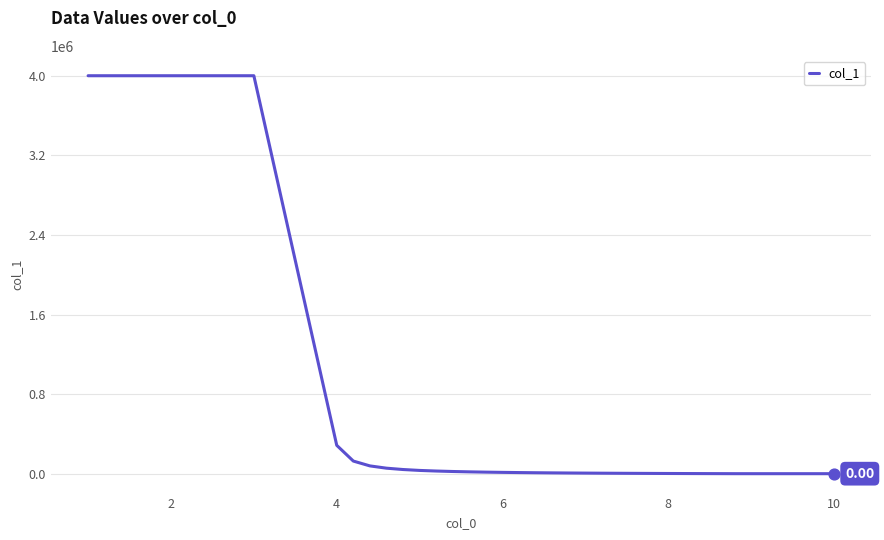

What is the difference between the maximum and minimum values?

4000000.0